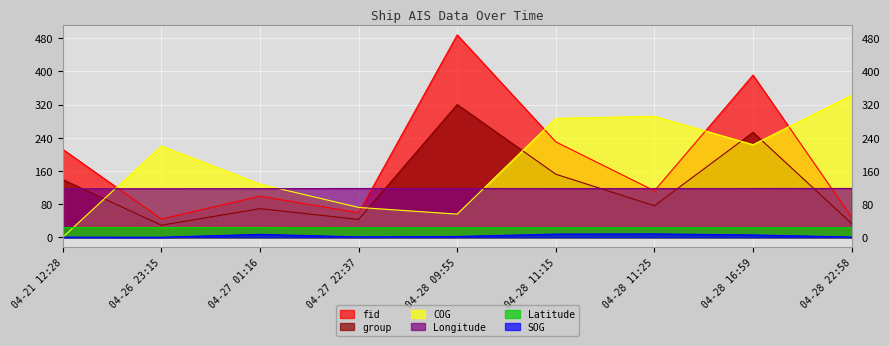

Which series has the widest spread of values?

fid